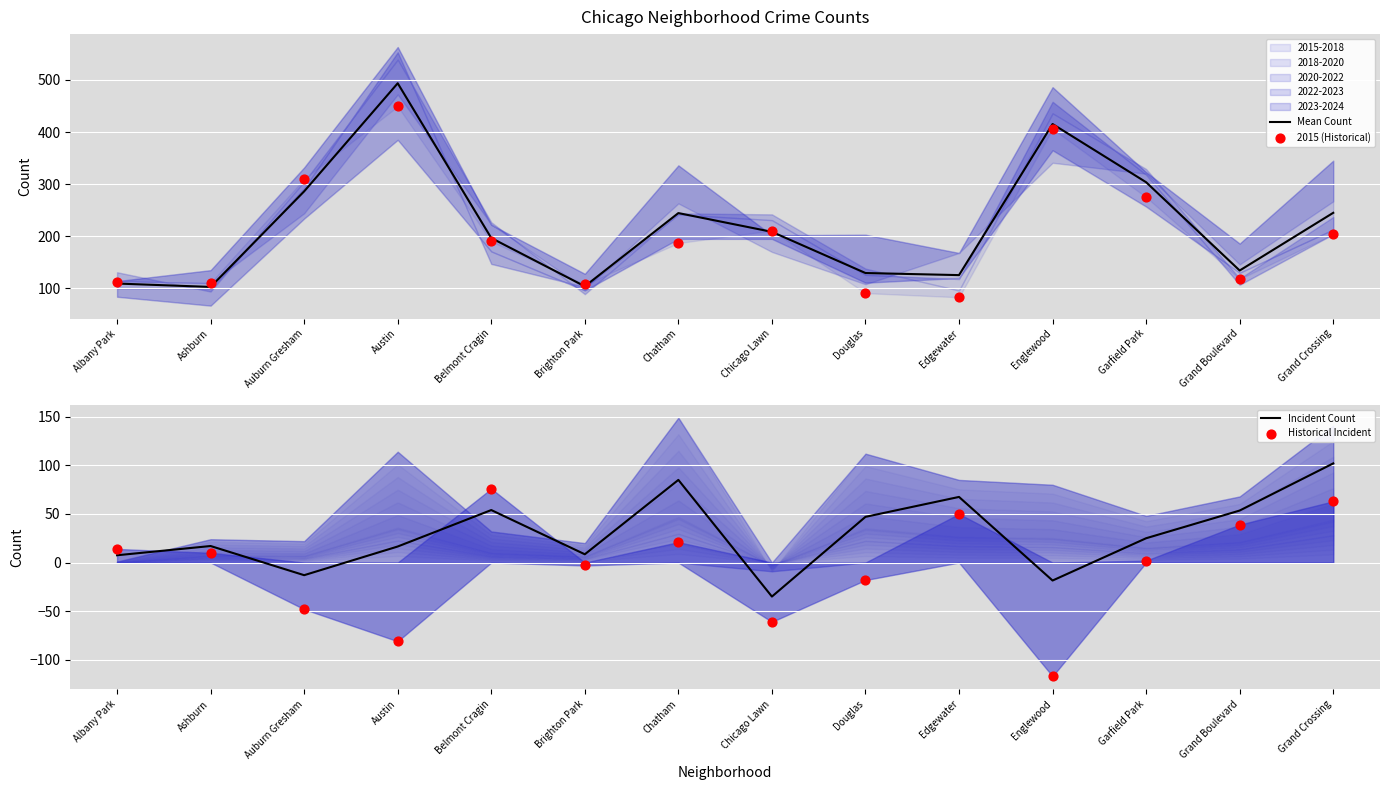

At how many categories does at least one series exceed 473?

1